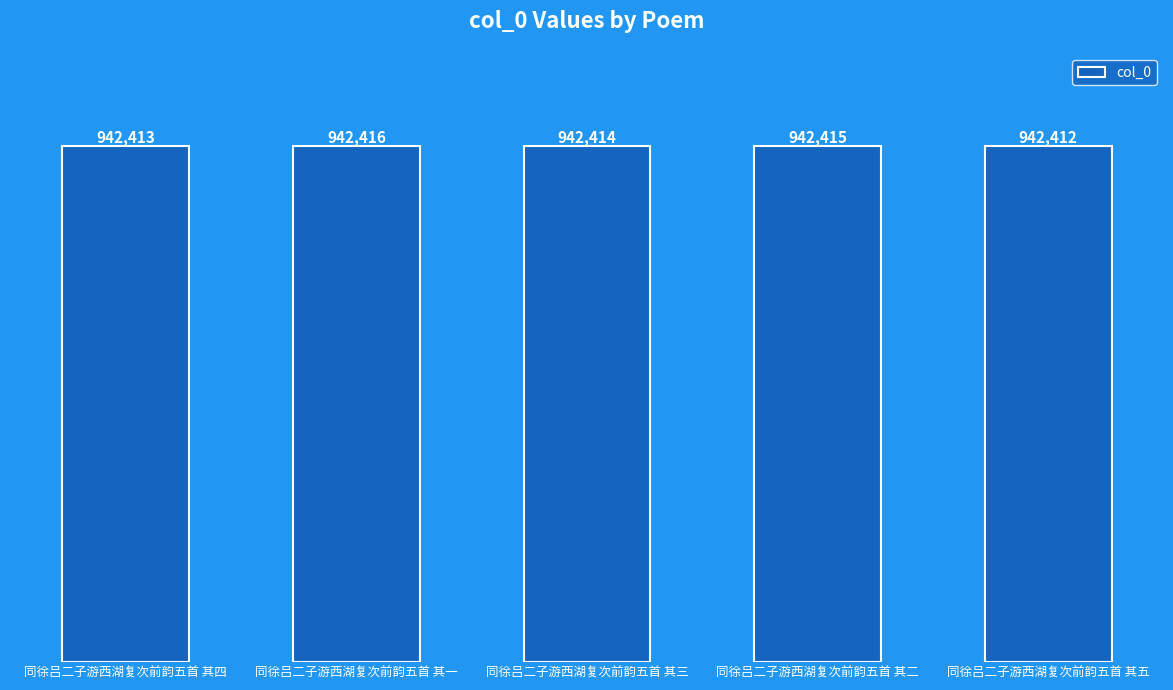

True or false: the data shows 942416 at 同徐吕二子游西湖复次前韵五首 其一.

True